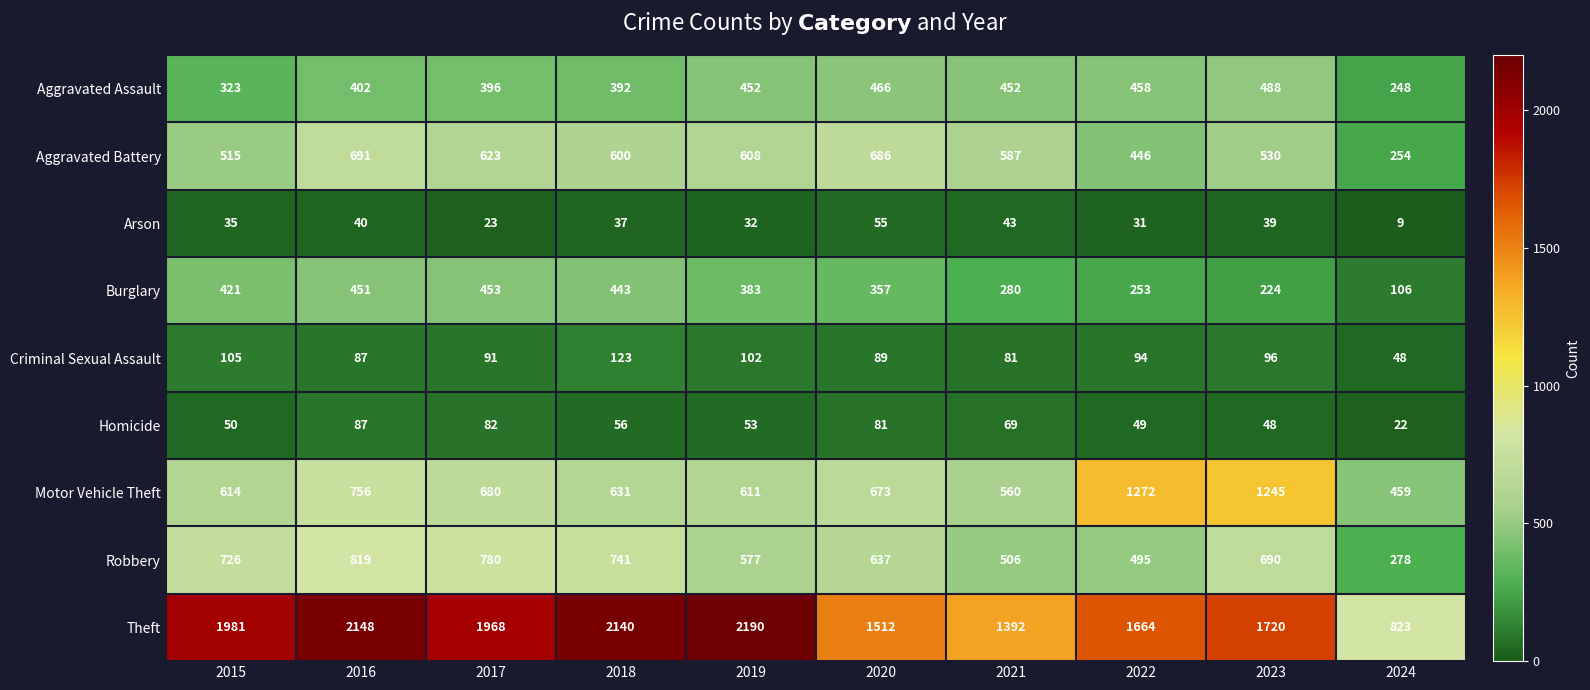

At which label is Motor Vehicle Theft closest to 865?

2016